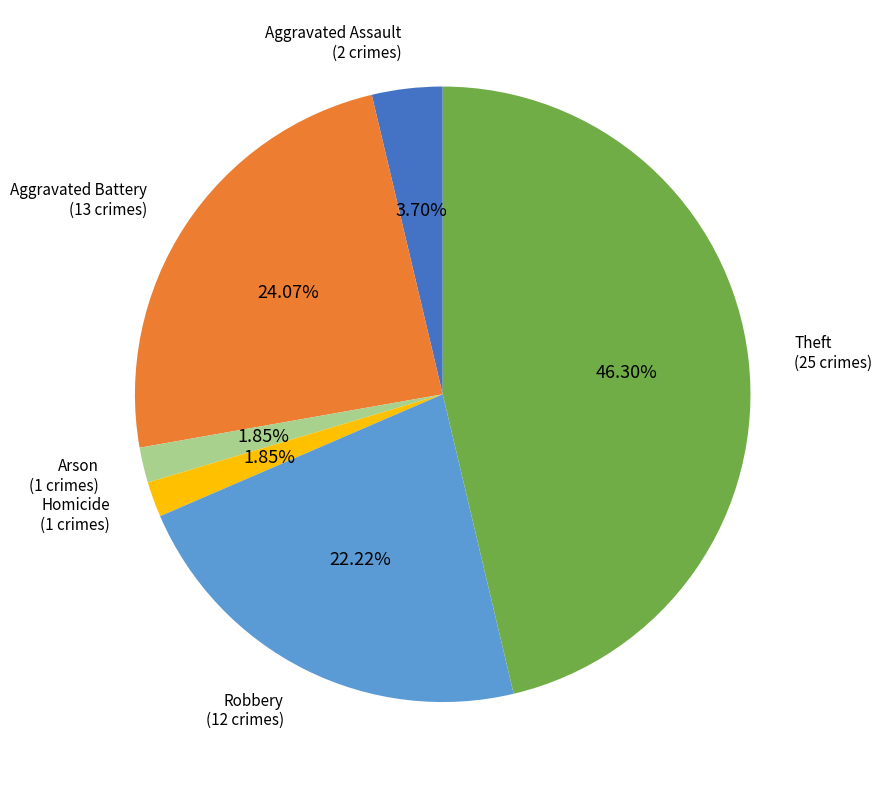

Is there any slice that represents more than half of the pie?

No